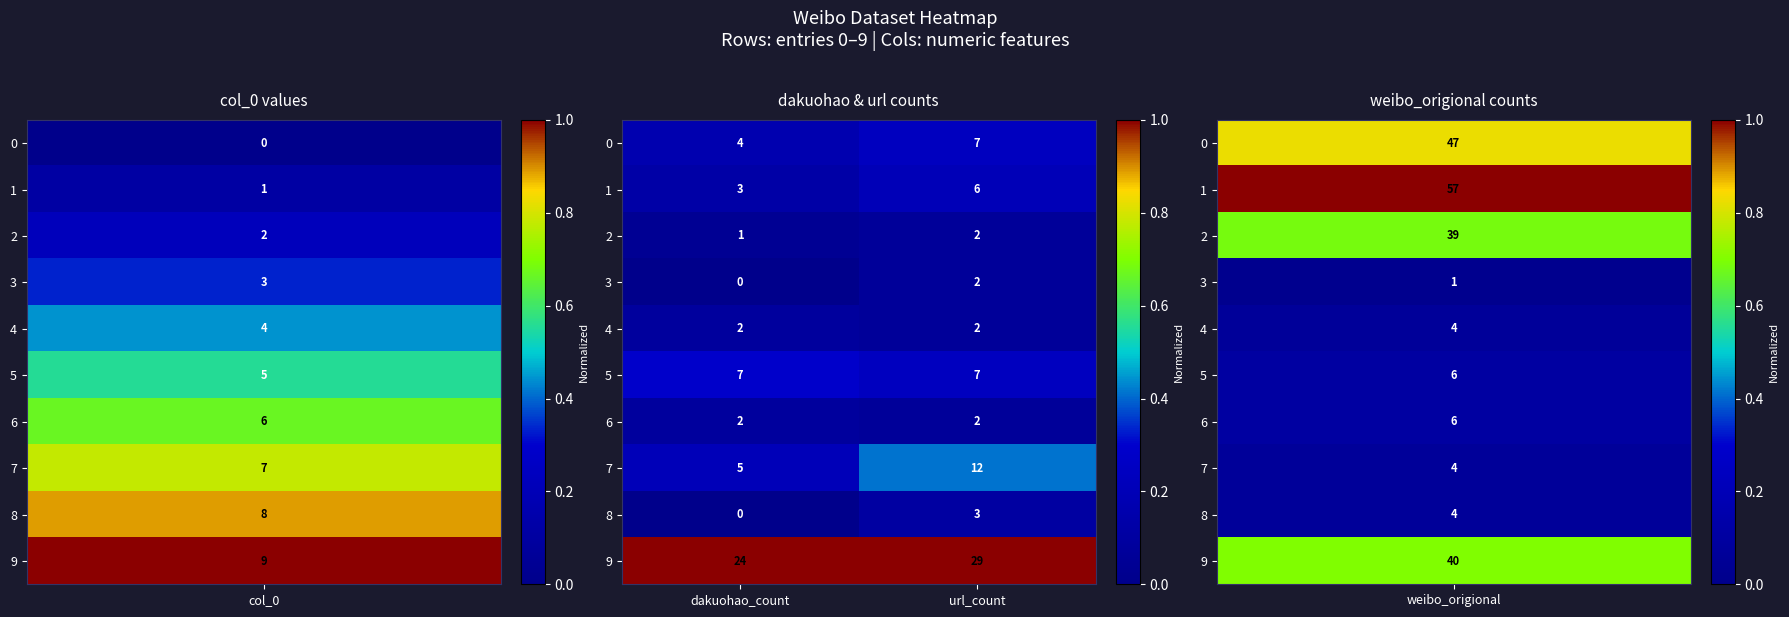

Reading left to right, list all the values displayed in this chart.

0: dakuohao_count=4	url_count=7
1: dakuohao_count=3	url_count=6
2: dakuohao_count=1	url_count=2
3: dakuohao_count=0	url_count=2
4: dakuohao_count=2	url_count=2
5: dakuohao_count=7	url_count=7
6: dakuohao_count=2	url_count=2
7: dakuohao_count=5	url_count=12
8: dakuohao_count=0	url_count=3
9: dakuohao_count=24	url_count=29